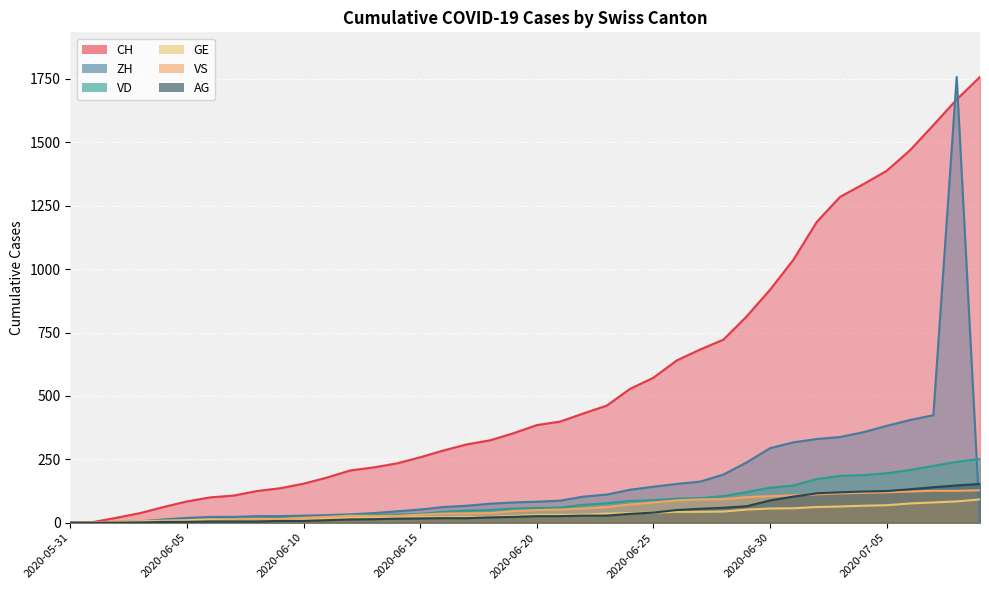

How many categories are shown in the chart?

40